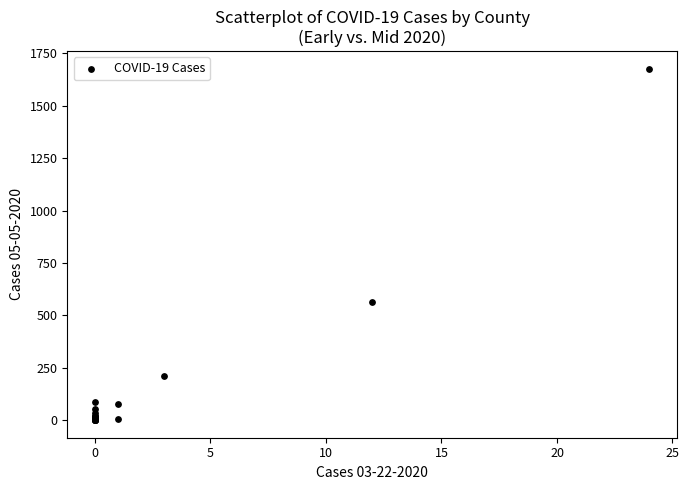

What Y value in the scatter plot is closest to 838?

566